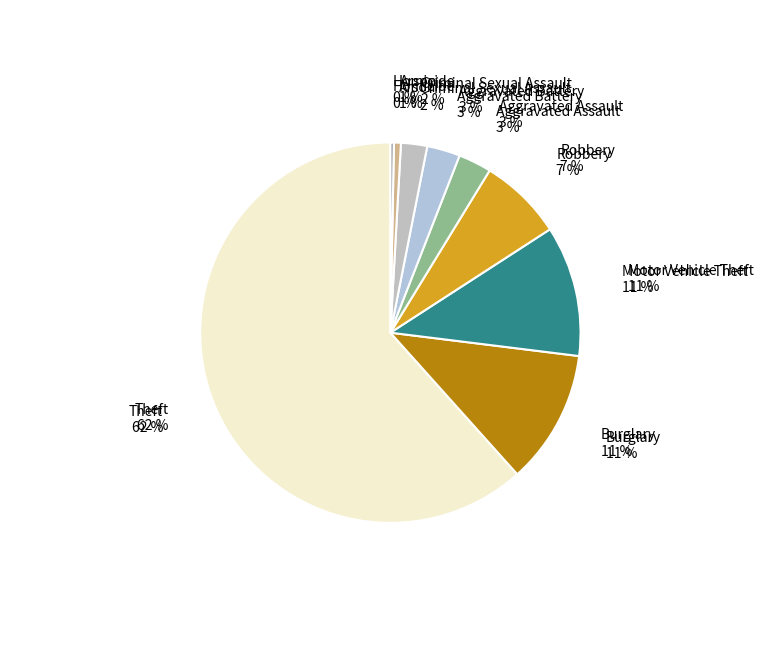

How much of the chart is everything except Aggravated Battery?

97.2%